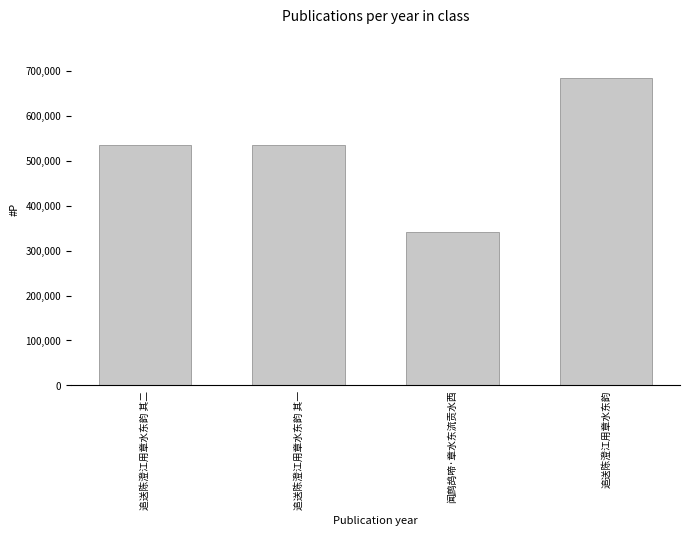

Is it true that the value at 追送陈澄江用章水东韵 其二 is 836310?

False